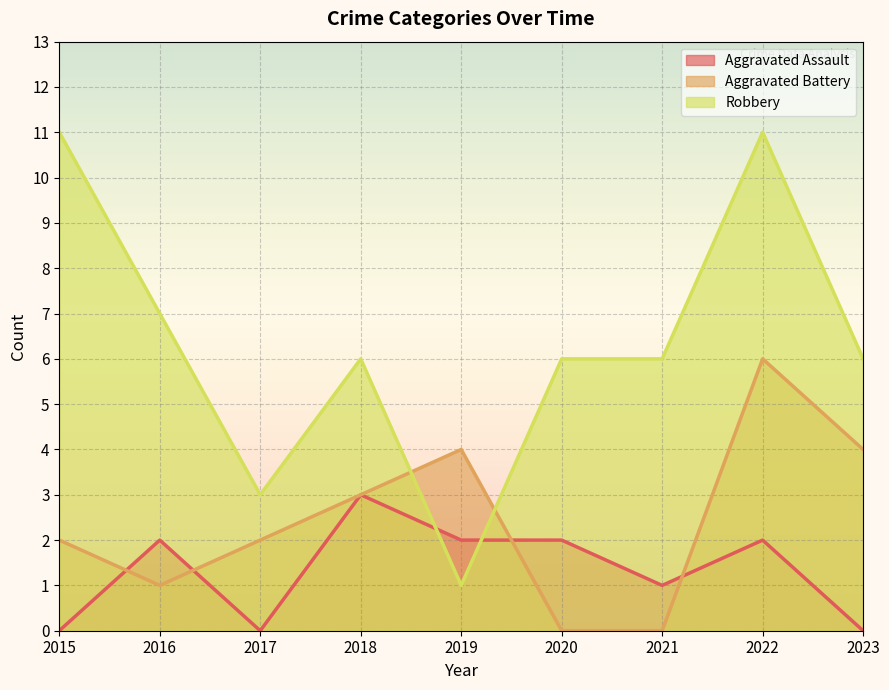

Is it true that Aggravated Assault equals 2 at 2016?

True